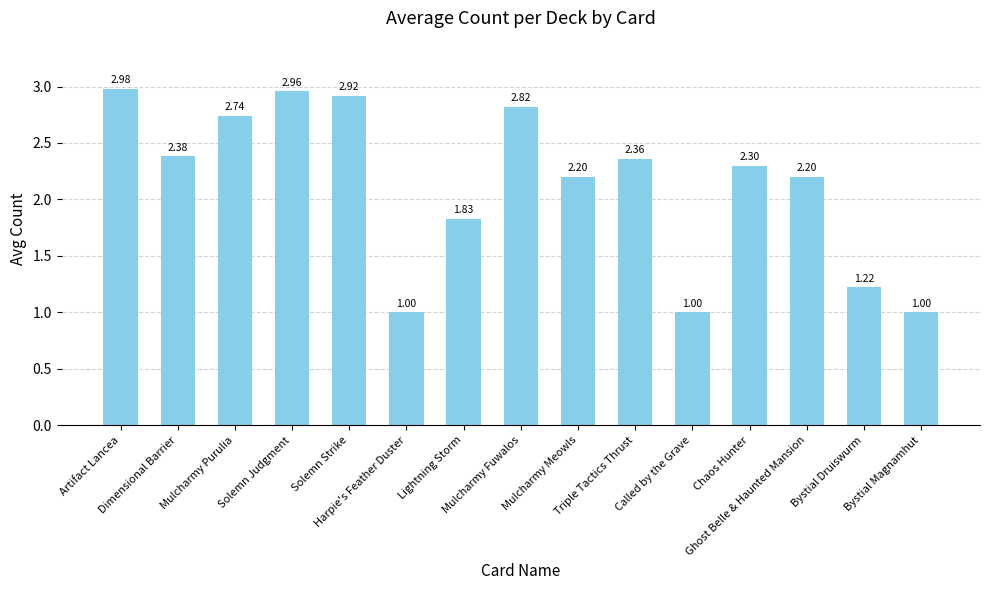

What is the sum of all values?

31.9